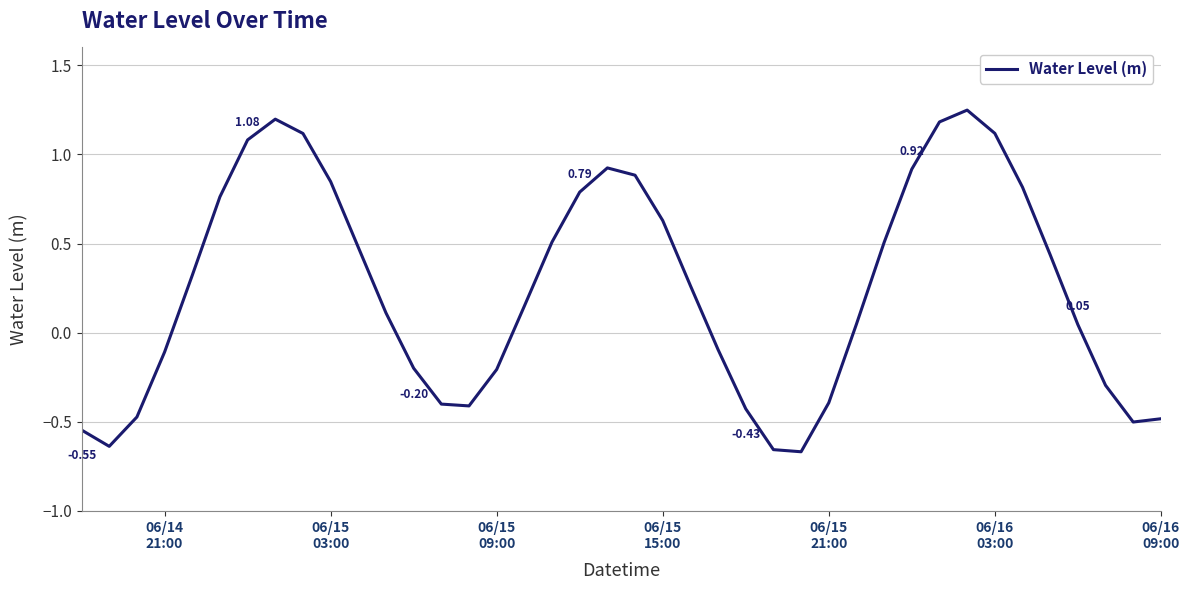

Does the chart display data point markers on the line(s)?

No